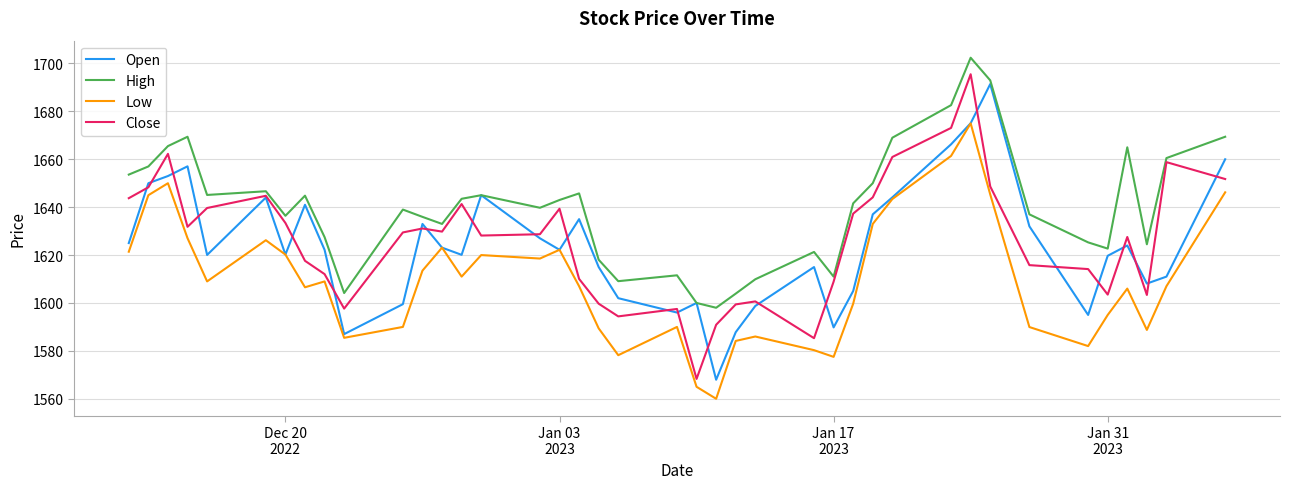

What is the minimum value shown in the chart?

1560.0